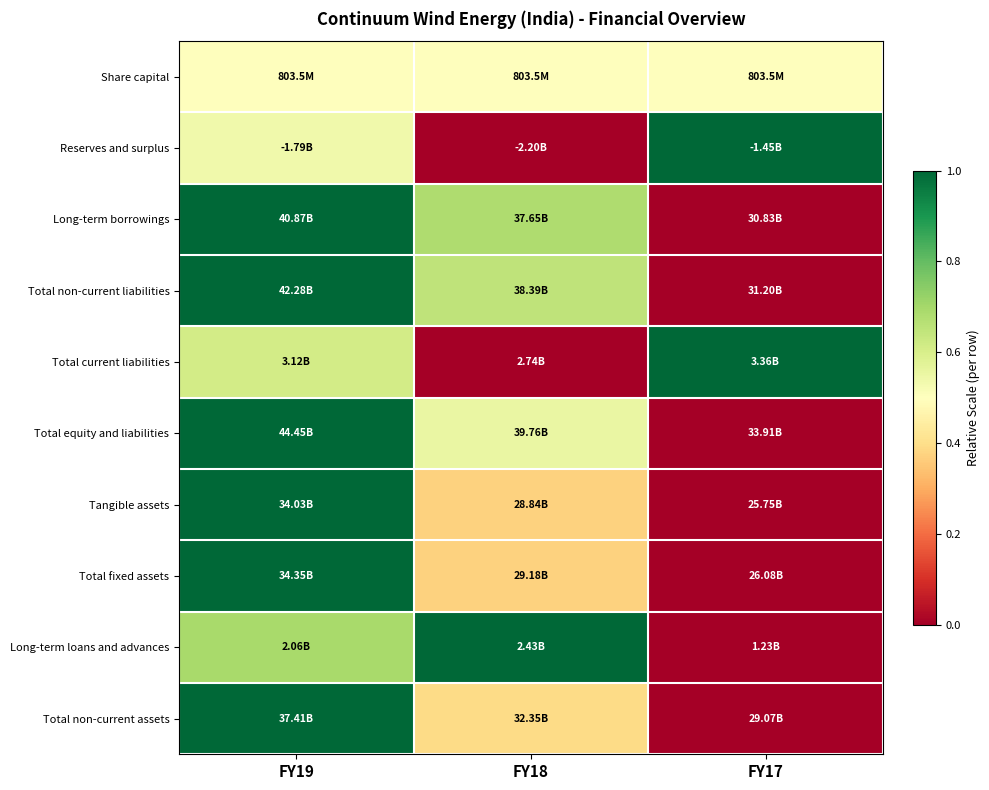

At which category is the sum across all series the highest?

FY19